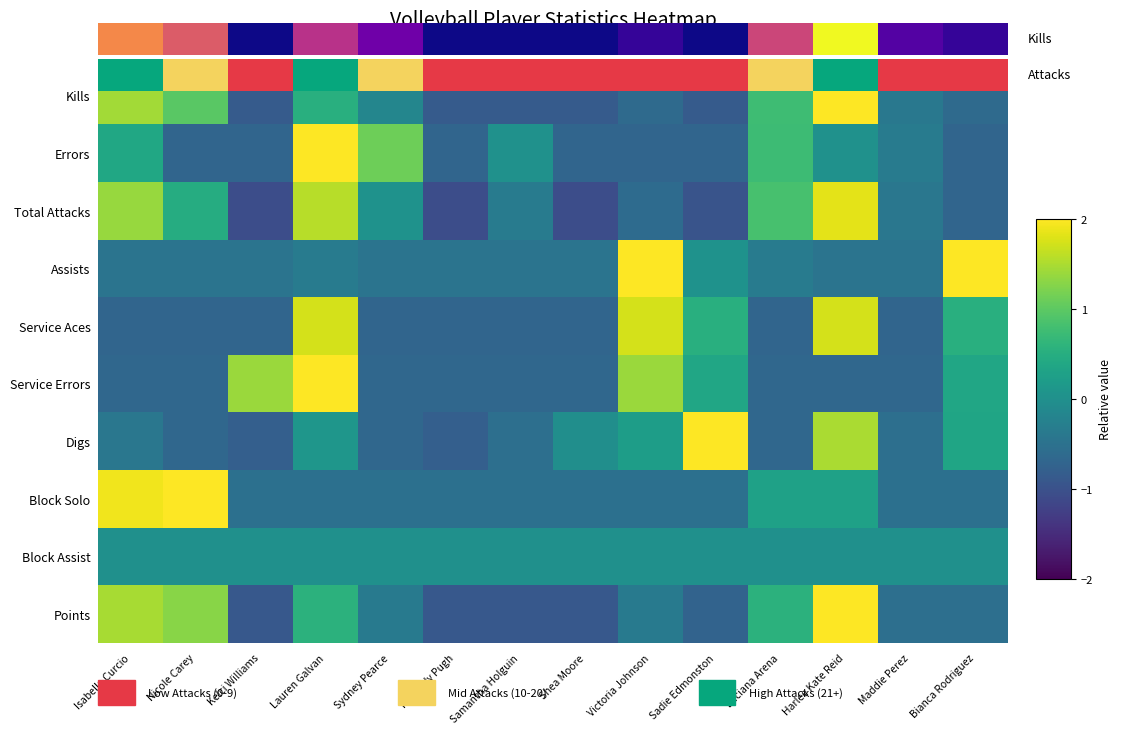

How many negative values does the Digs series have?

9